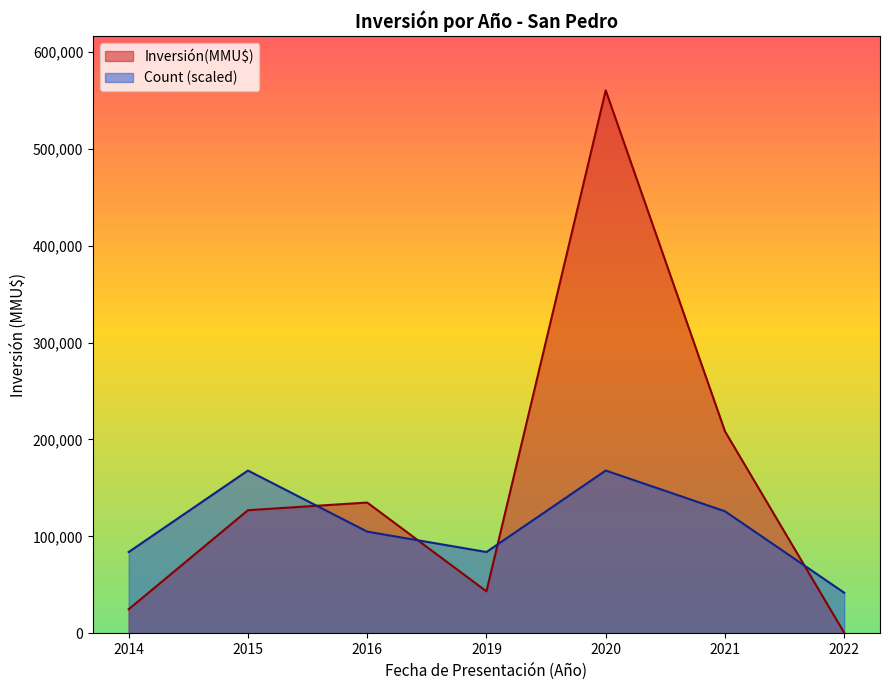

Between which two adjacent categories do Count (scaled) and Inversión(MMU$) first intersect?

2015 and 2016